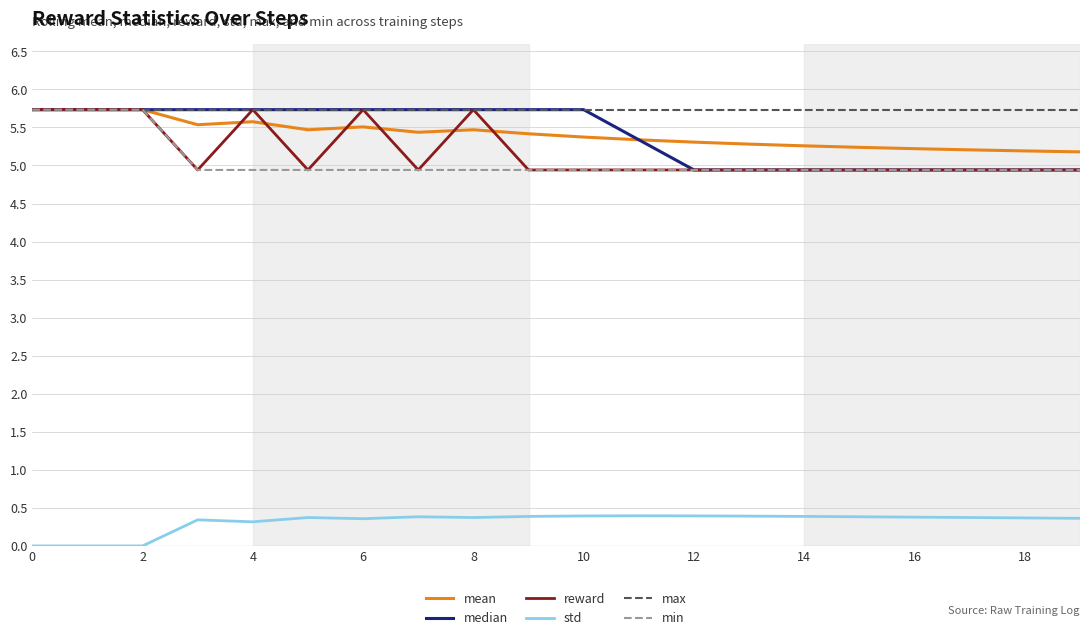

What is the minimum value for mean?

5.2